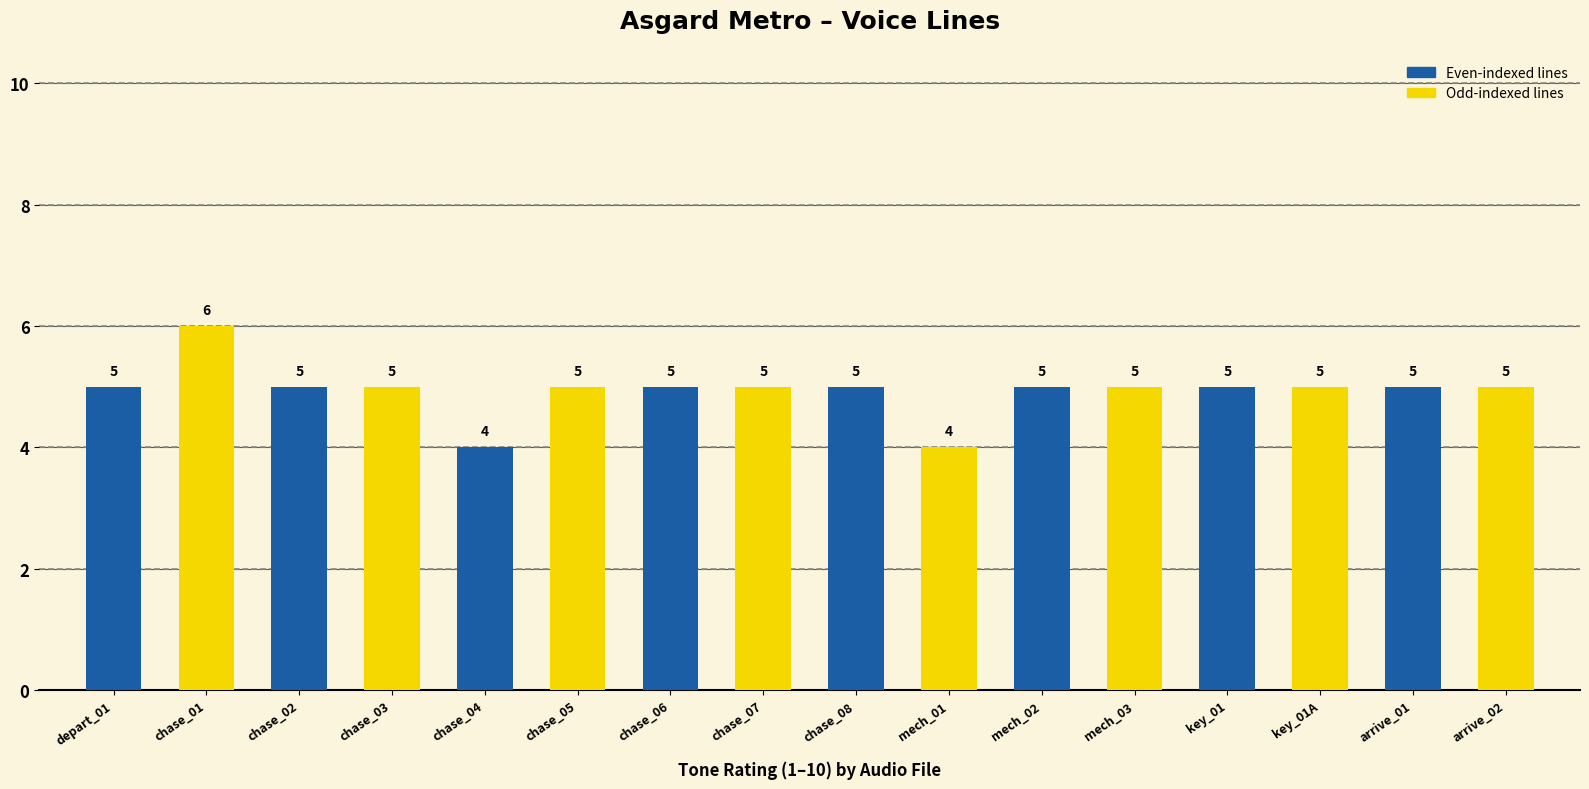

Which label corresponds to the largest value in the chart?

depart_01